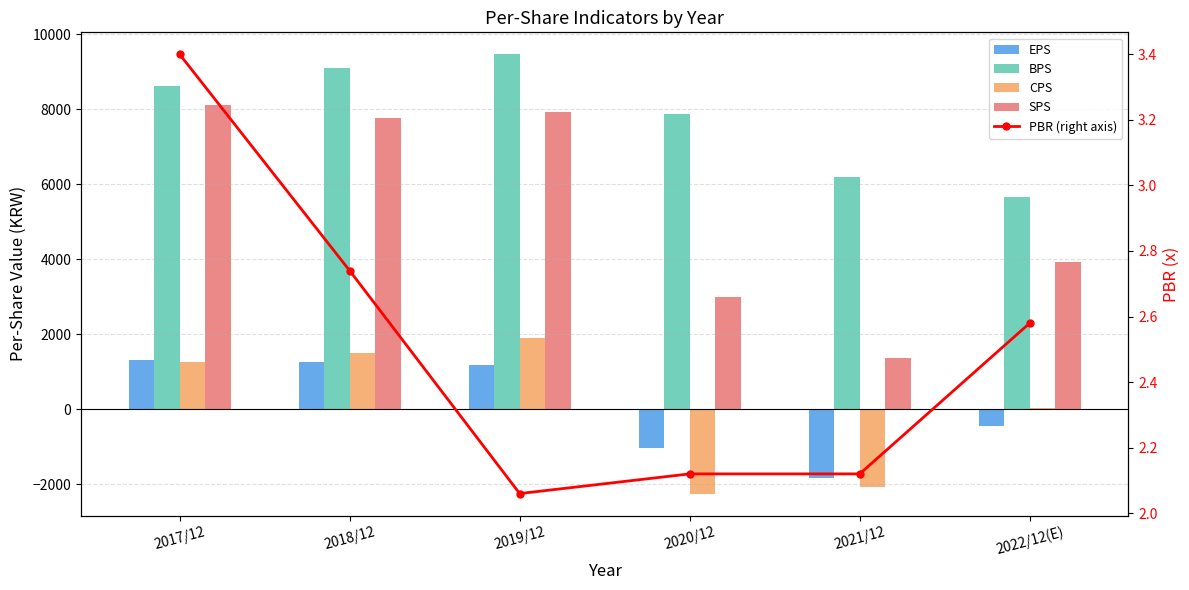

Reading right to left, transcribe all the data shown in this chart.

EPS: -454.0	-1831.0	-1040.0	1170.0	1257.0	1302.0
BPS: 5649.0	6201.0	7863.0	9460.0	9087.0	8602.0
CPS: 32.0	-2073.0	-2247.0	1901.0	1501.0	1268.0
SPS: 3934.0	1376.0	2982.0	7934.0	7765.0	8104.0
PBR (right axis): 2.6	2.1	2.1	2.1	2.7	3.4